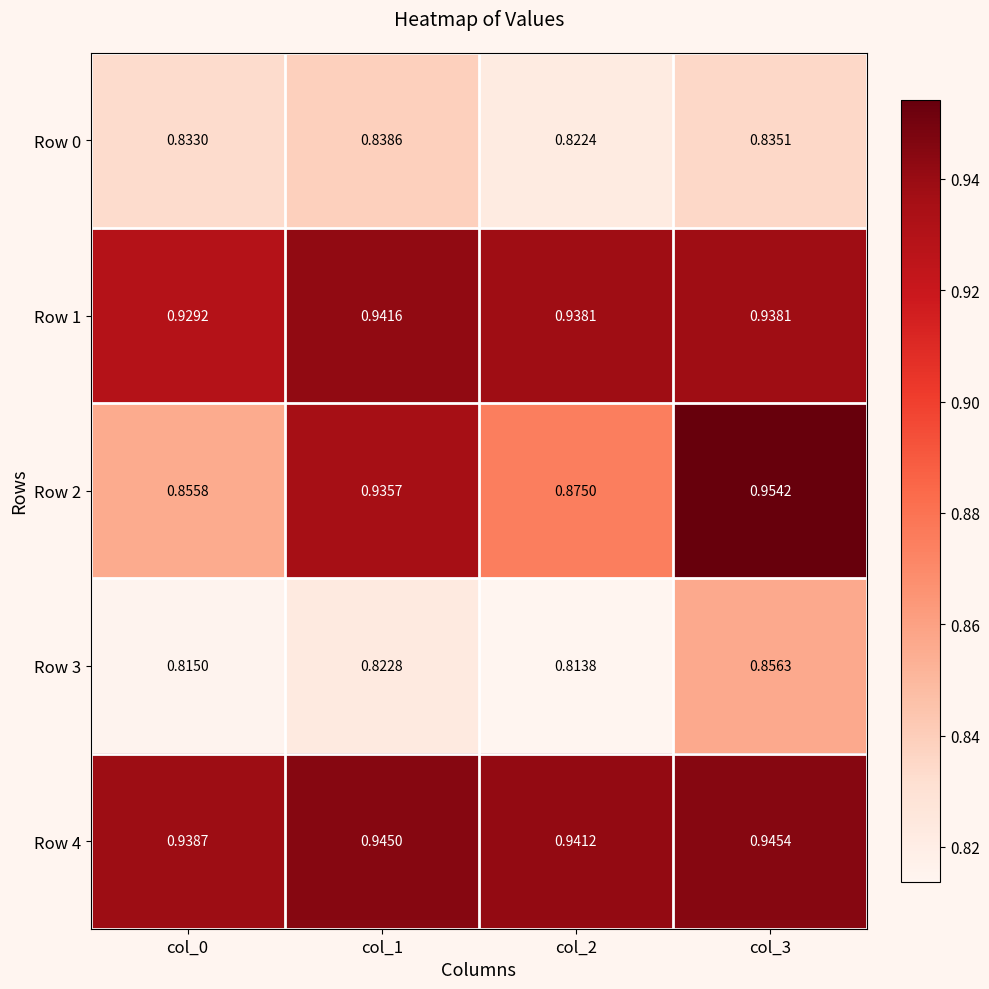

Which label corresponds to the smallest value in the chart?

col_2